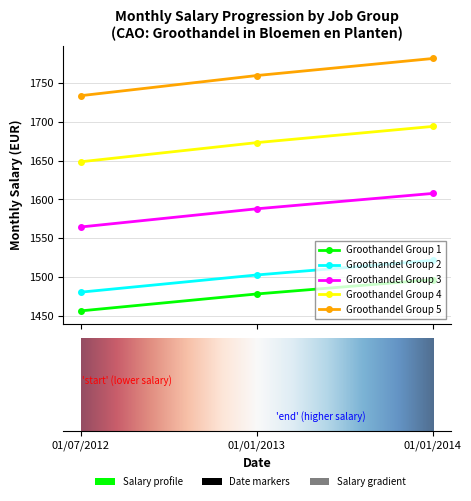

Which series has the largest total across all categories?

Groothandel Group 5